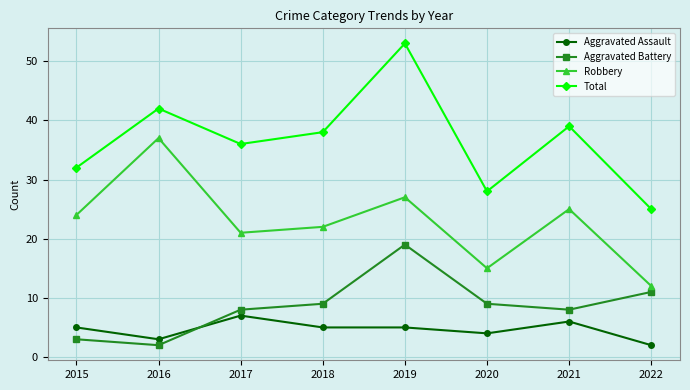

What are all the series names shown in the legend?

Aggravated Assault, Aggravated Battery, Robbery, Total